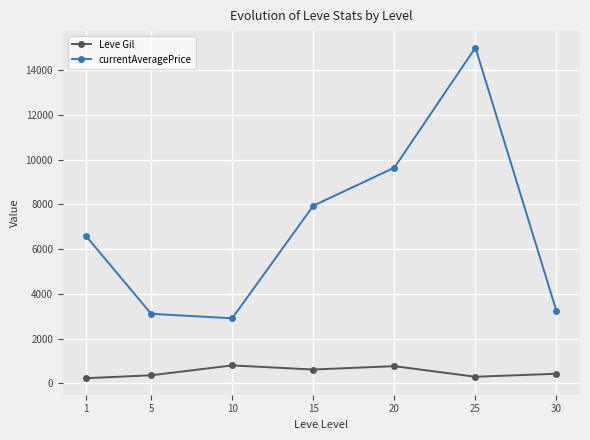

List the series in order of their peak value, highest first.

currentAveragePrice, Leve Gil